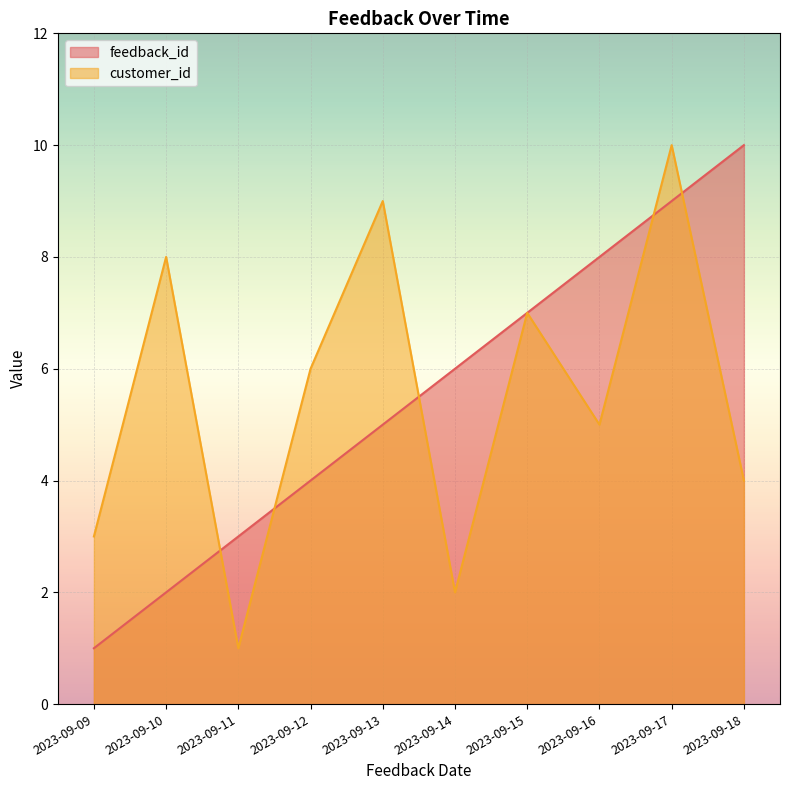

What is the difference between the customer_id values at 2023-09-09 and 2023-09-14?

1